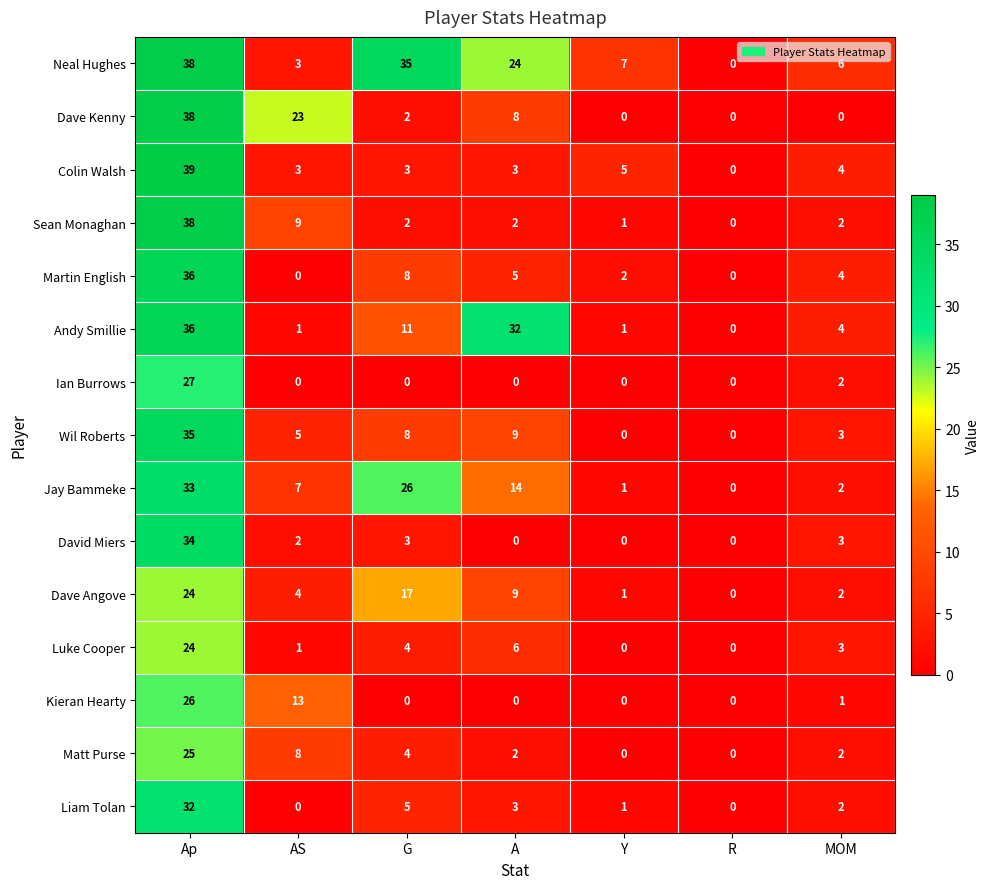

Which series changed the most between G and A?

Andy Smillie